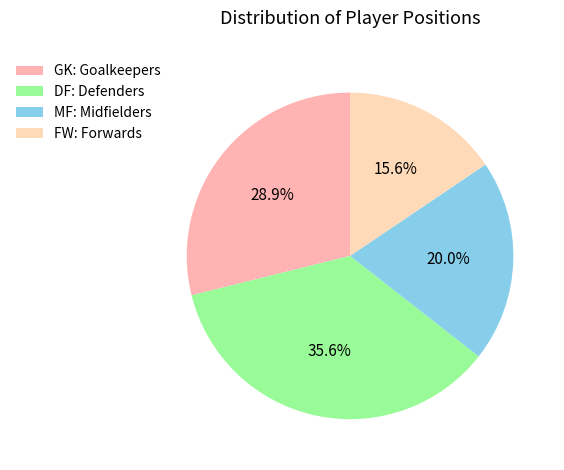

To the nearest percent, what is the difference between the largest and smallest slice percentages?

20%